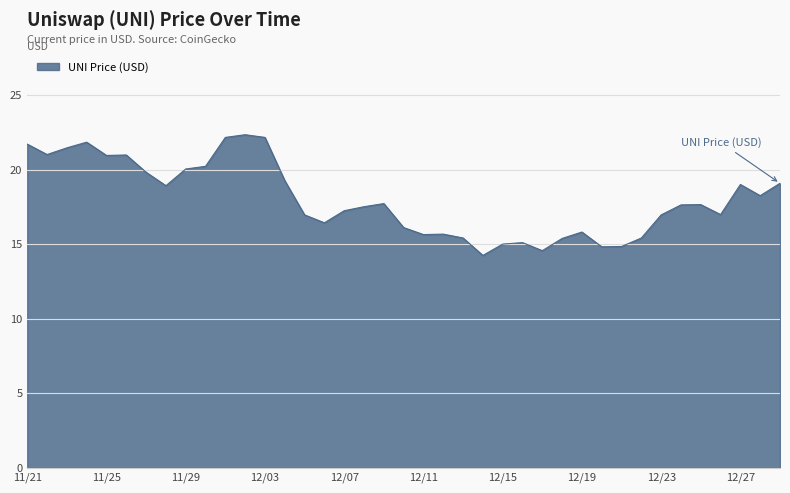

What is the minimum value shown in the chart?

14.2